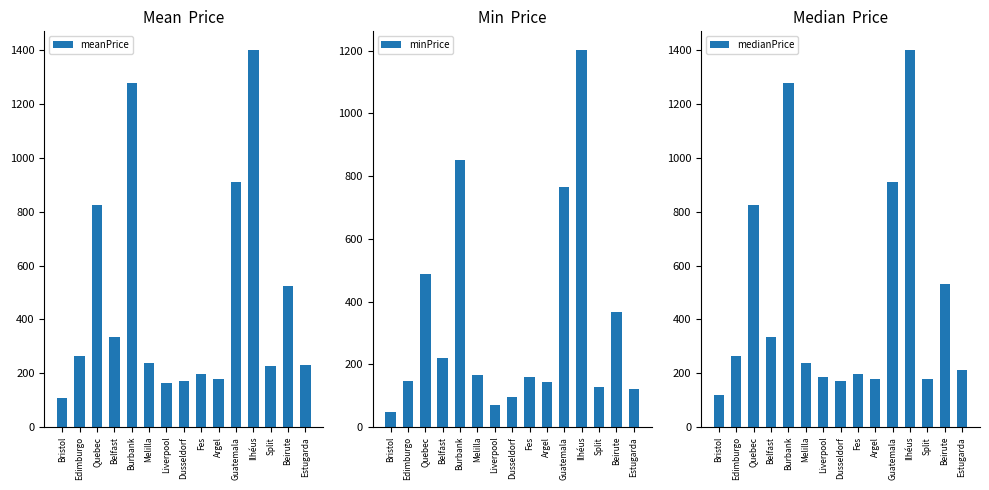

What value does the medianPrice series have at Edimburgo?

262.2